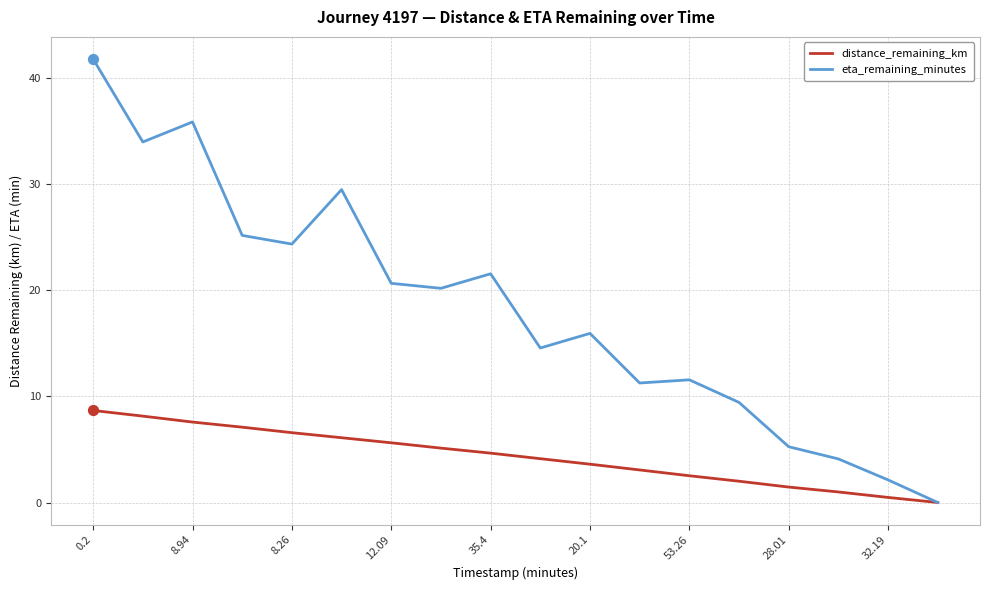

What are all the series names shown in the legend?

distance_remaining_km, eta_remaining_minutes